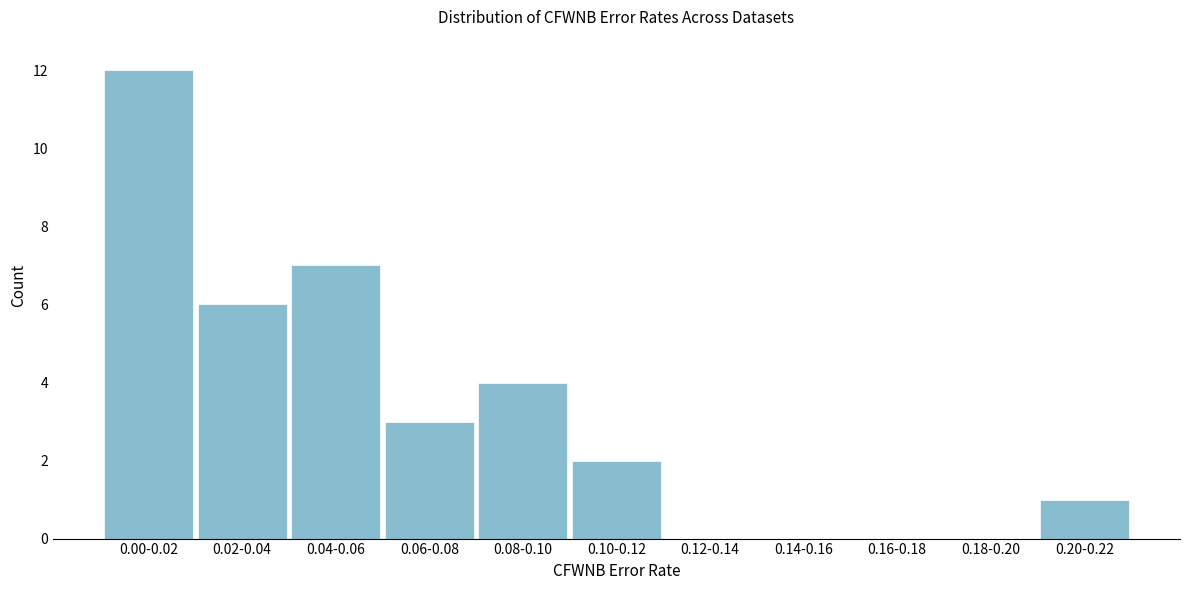

Reading left to right, what are all the values shown in this chart?

0.00-0.02=12	0.02-0.04=6	0.04-0.06=7	0.06-0.08=3	0.08-0.10=4	0.10-0.12=2	0.12-0.14=0	0.14-0.16=0	0.16-0.18=0	0.18-0.20=0	0.20-0.22=1